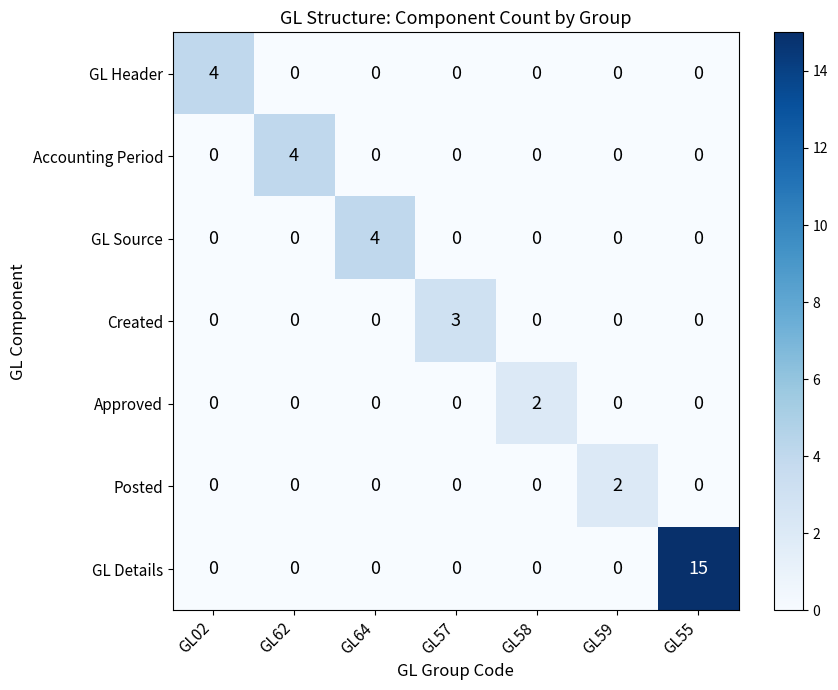

What is the difference between the maximum and second lowest values in the GL Header series?

4